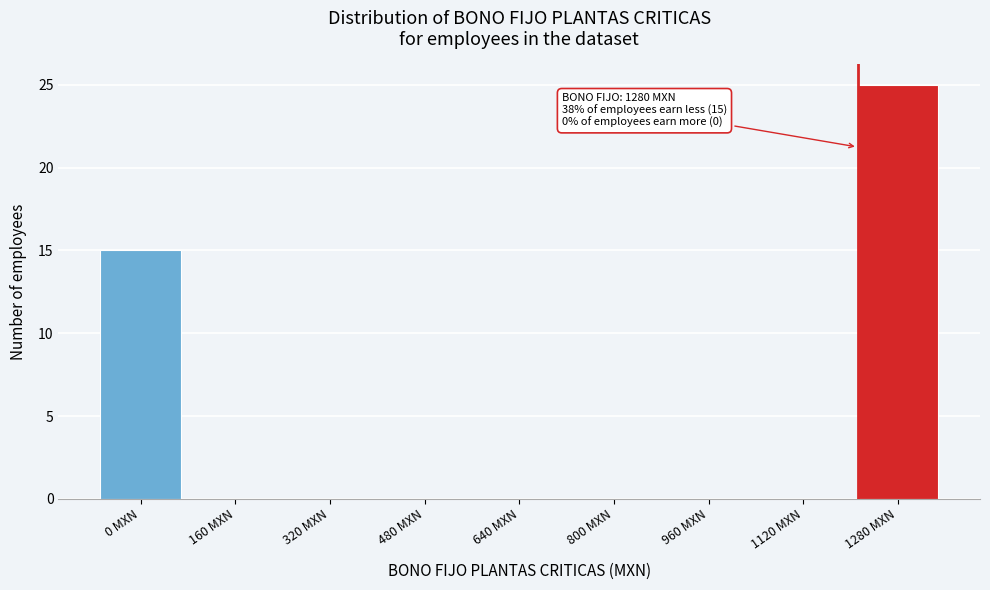

Reading left to right, list all the values displayed in this chart.

0 MXN=15	160 MXN=0	320 MXN=0	480 MXN=0	640 MXN=0	800 MXN=0	960 MXN=0	1120 MXN=0	1280 MXN=25